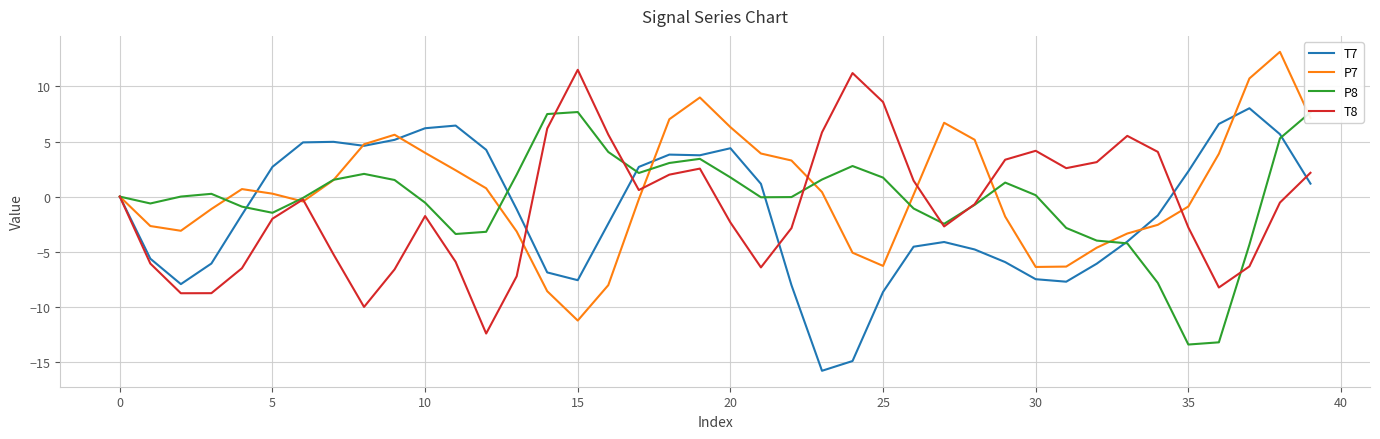

What is the difference between the maximum and minimum values in the P8 series?

21.1